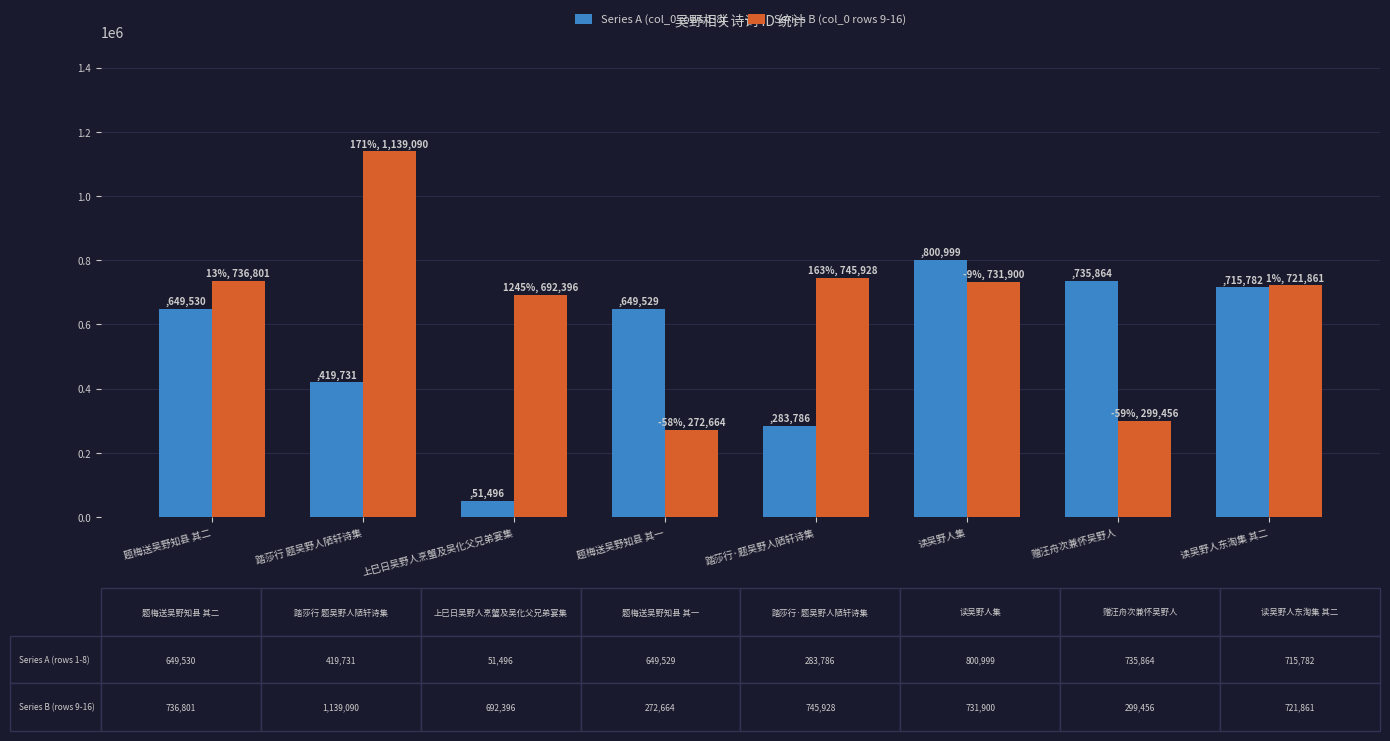

The Series A (col_0 rows 1-8) series shows 243962 at 题梅送吴野知县 其二. True or false?

False